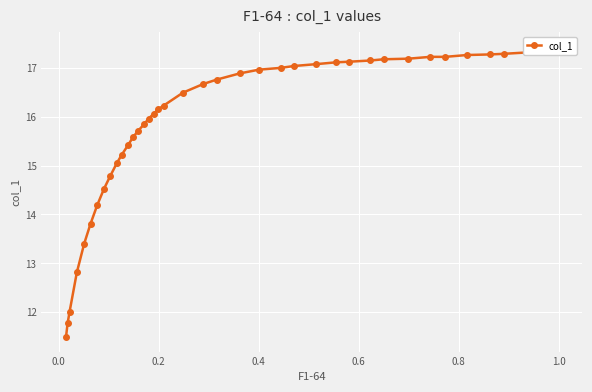

True or false: the data shows 7.4 at 38.

False